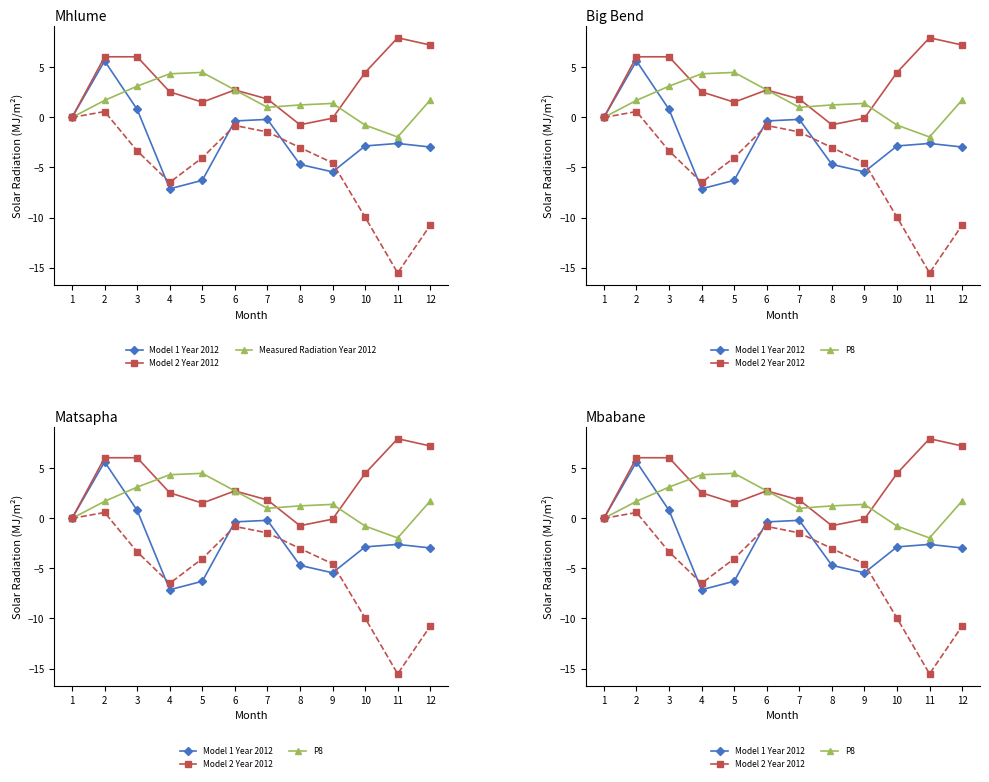

At which label is P8 closest to 1?

7